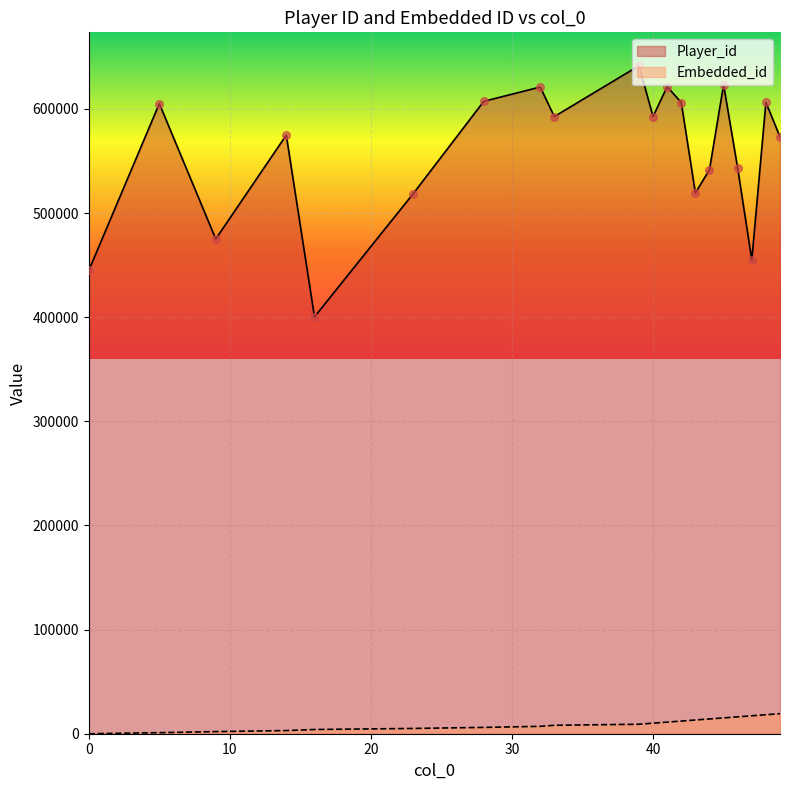

Which series has the largest total across all categories?

Player_id